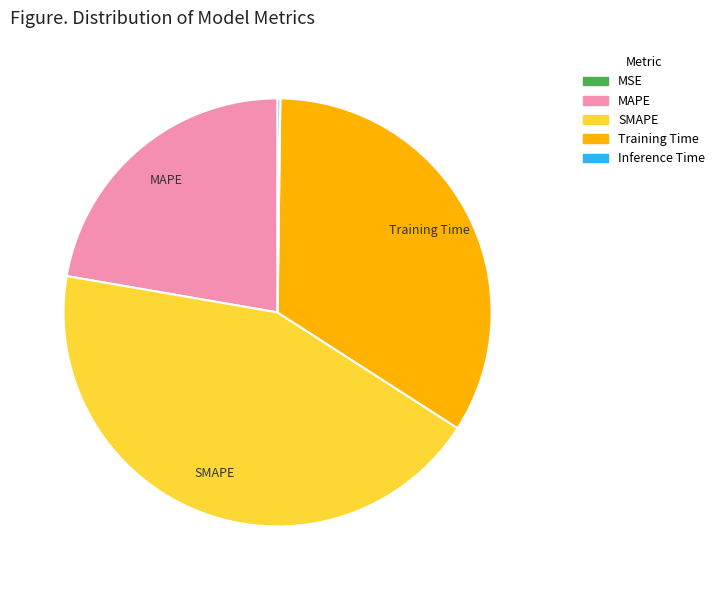

True or false: SMAPE accounts for 44% of the total.

True